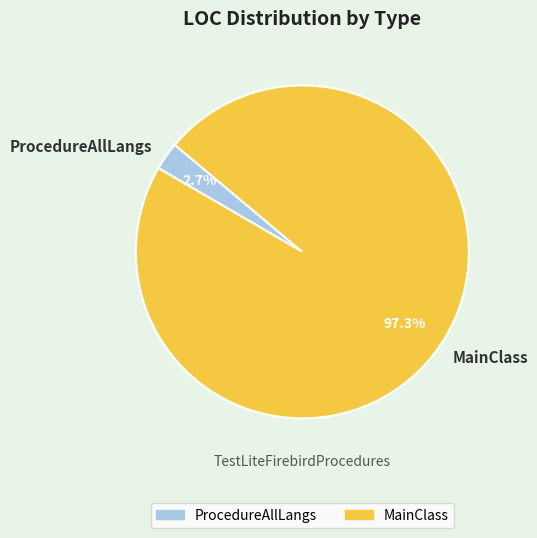

Is it true that ProcedureAllLangs is 3% of the pie?

True